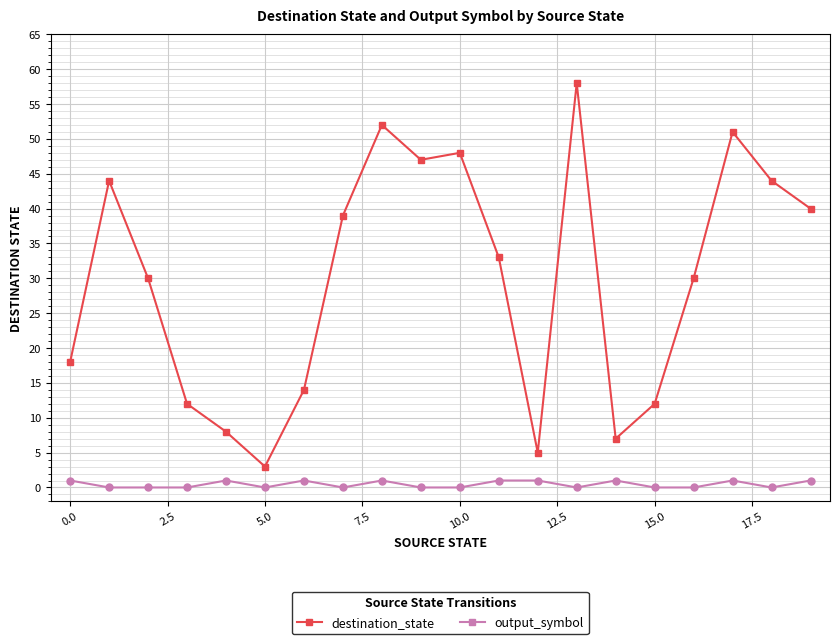

True or false: destination_state has more than 0 interior local peaks.

True